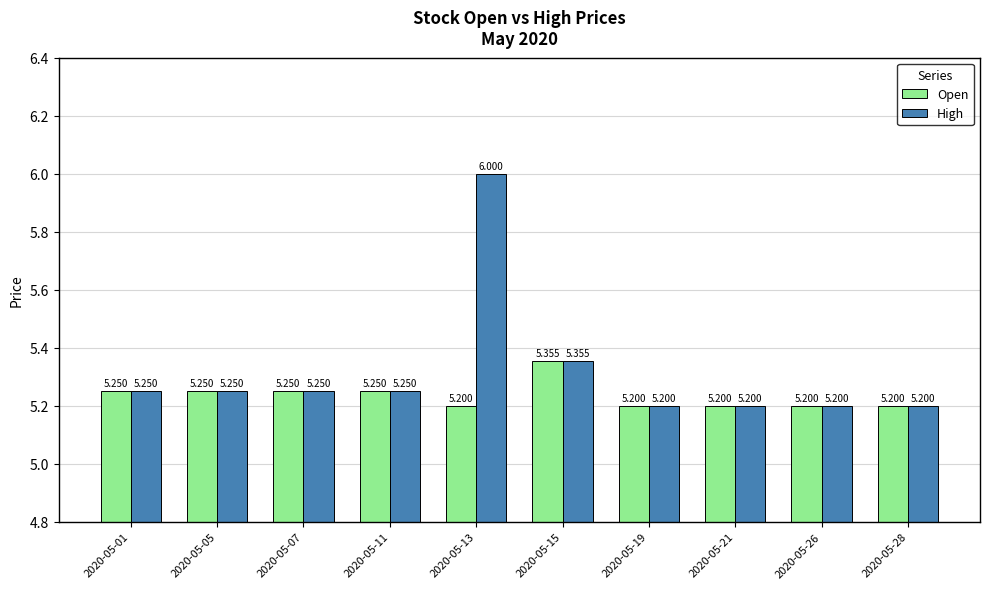

List the series in order of their peak value, lowest first.

Open, High